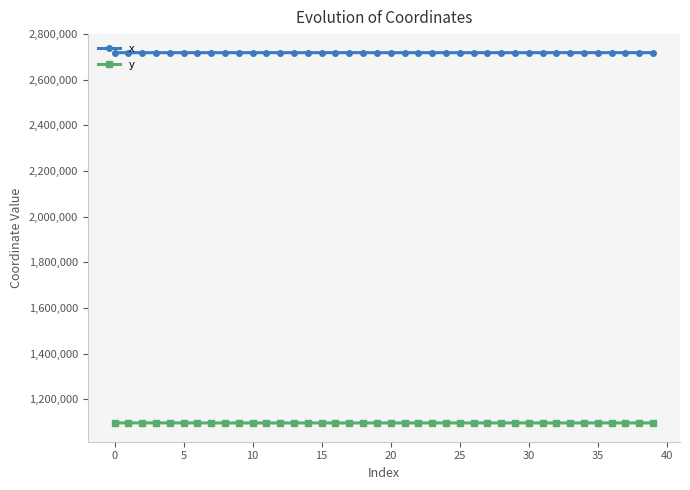

Which series has the largest total across all categories?

x